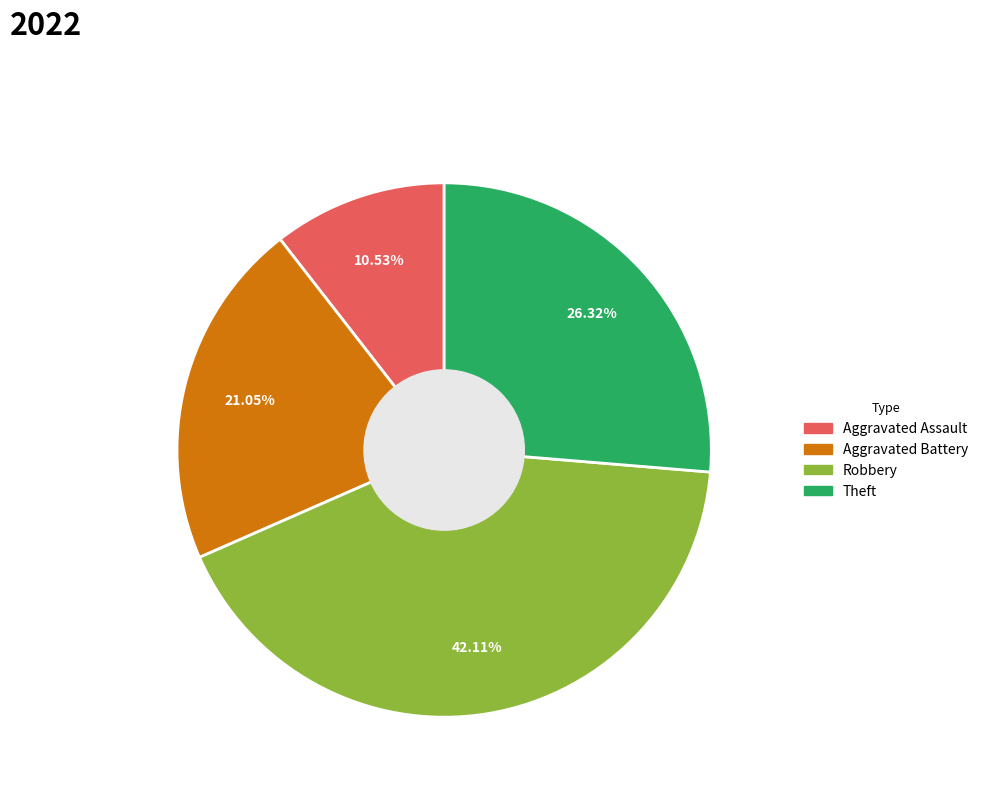

What is the largest slice in the pie chart?

Robbery